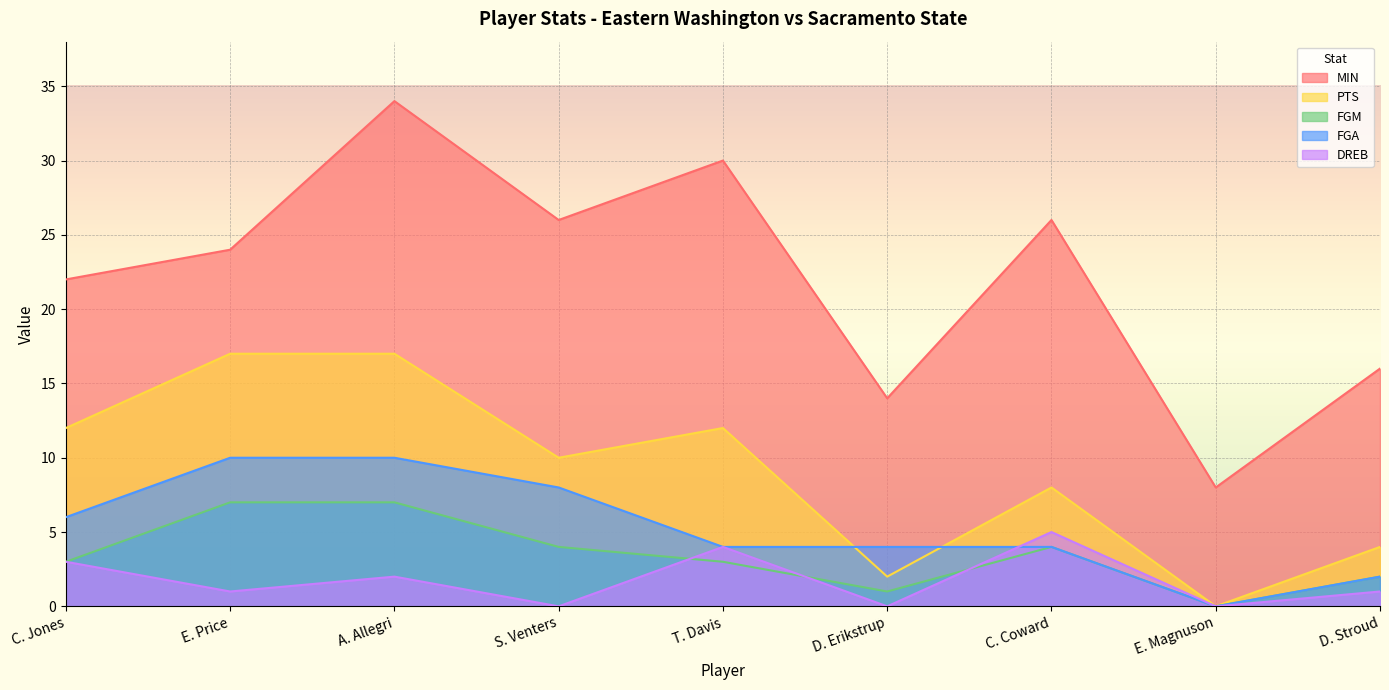

At which category is the sum across all series the highest?

A. Allegri